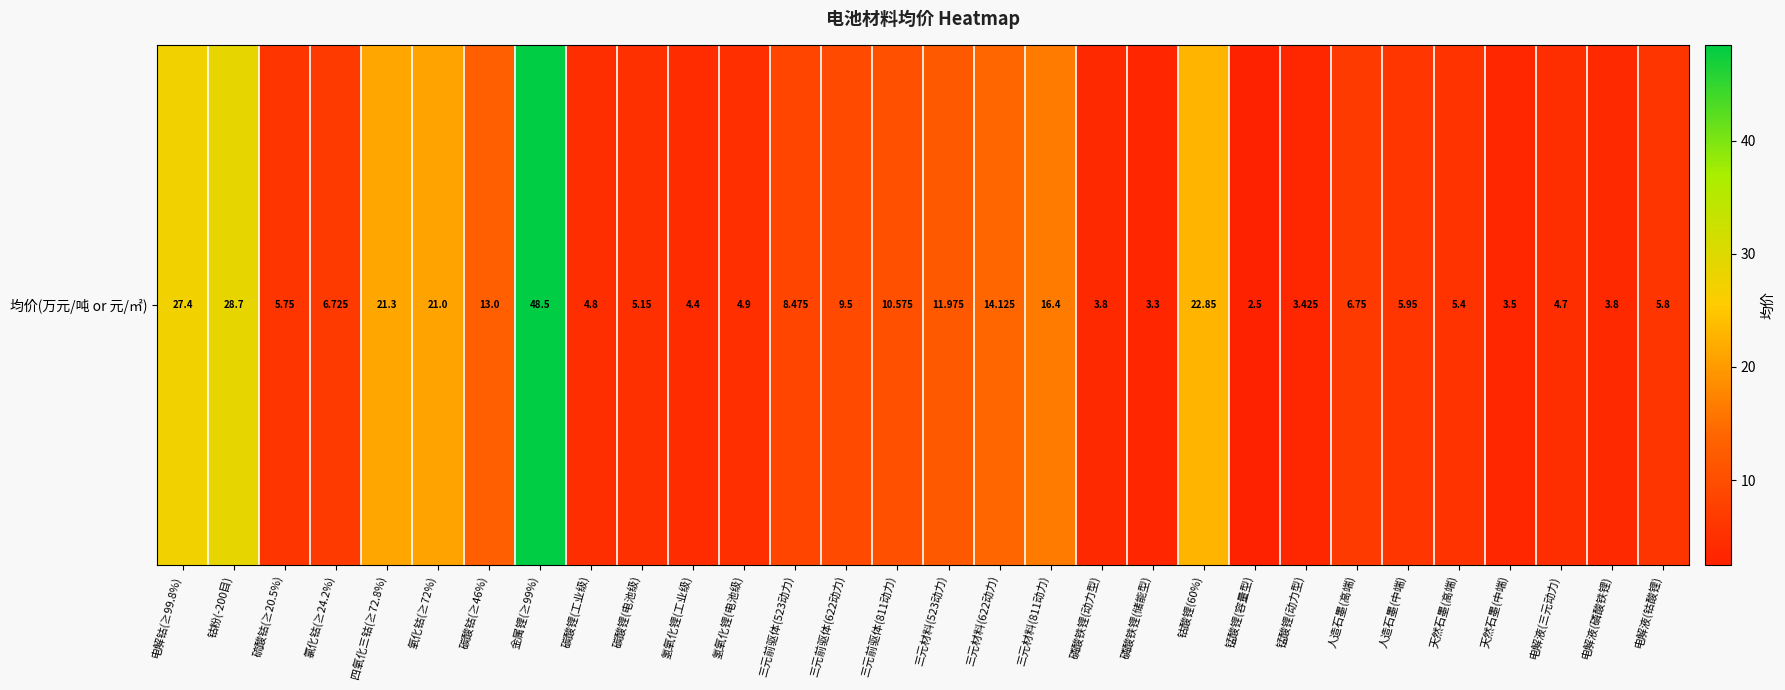

Is it true that the value at 磷酸铁锂(动力型) is 5.0?

False